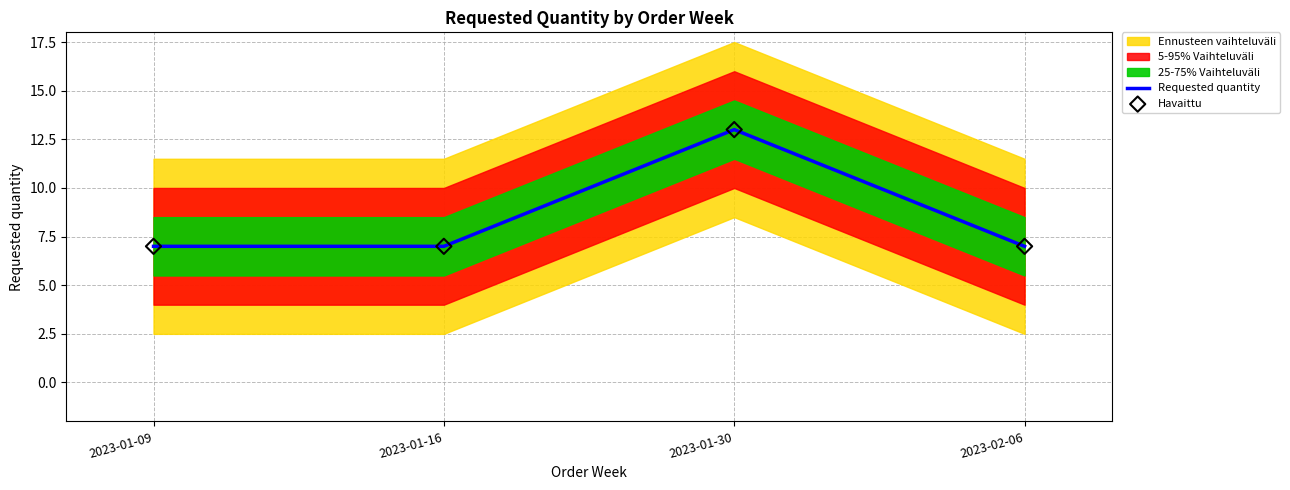

At which label does Requested quantity reach its peak?

2023-01-30